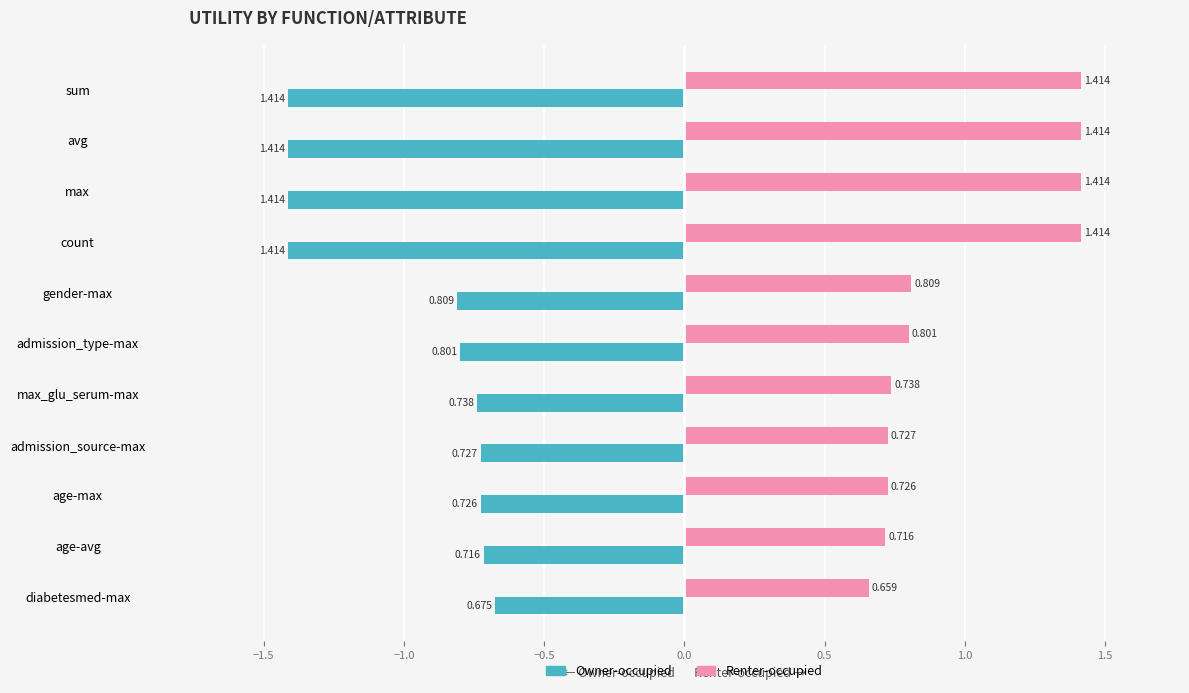

What is the average value of the Renter-occupied series?

1.0